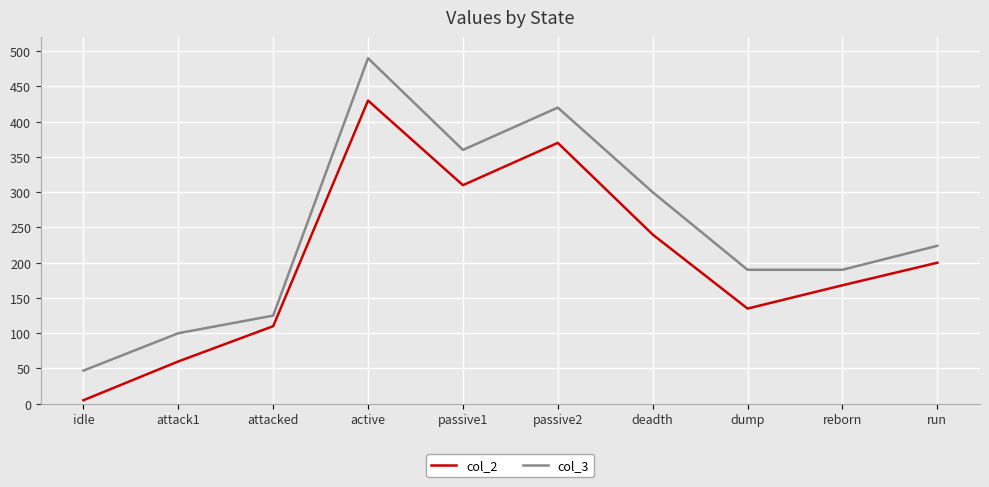

What is the approximate value of col_2 at dump?

135